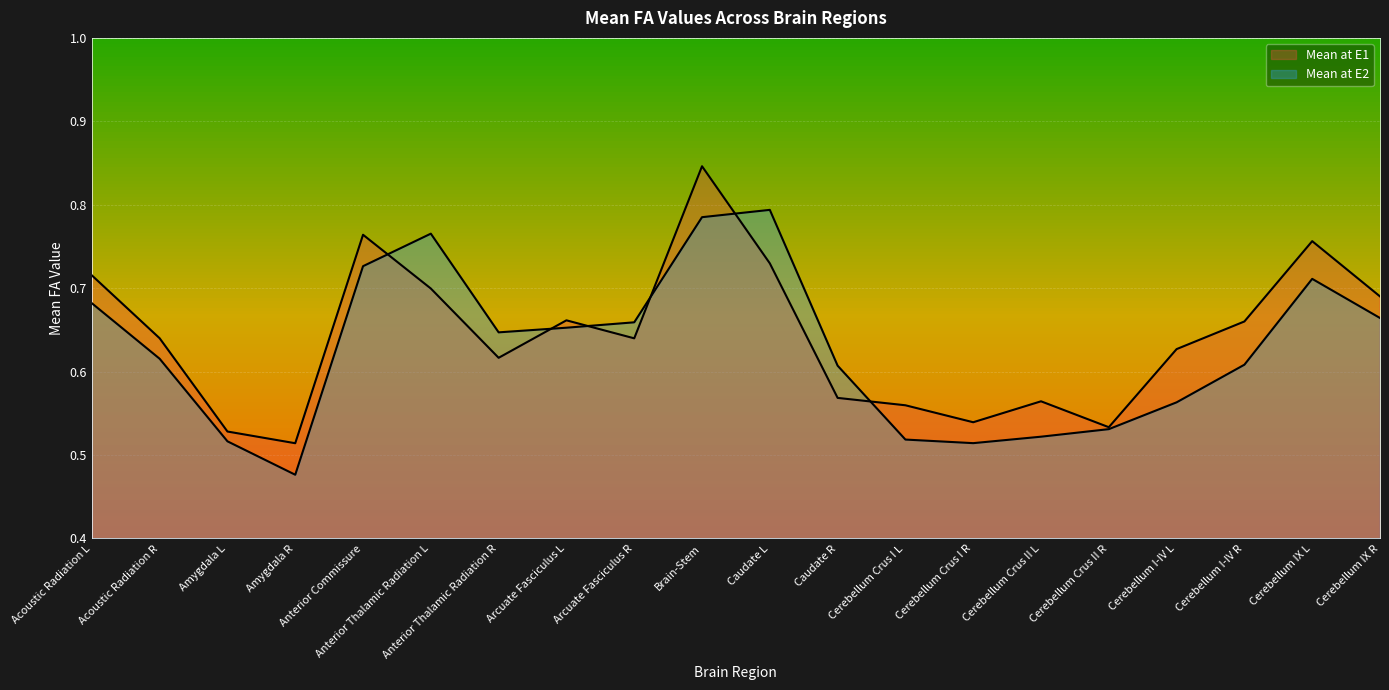

What is the lowest value of the Mean at E2 series?

0.5